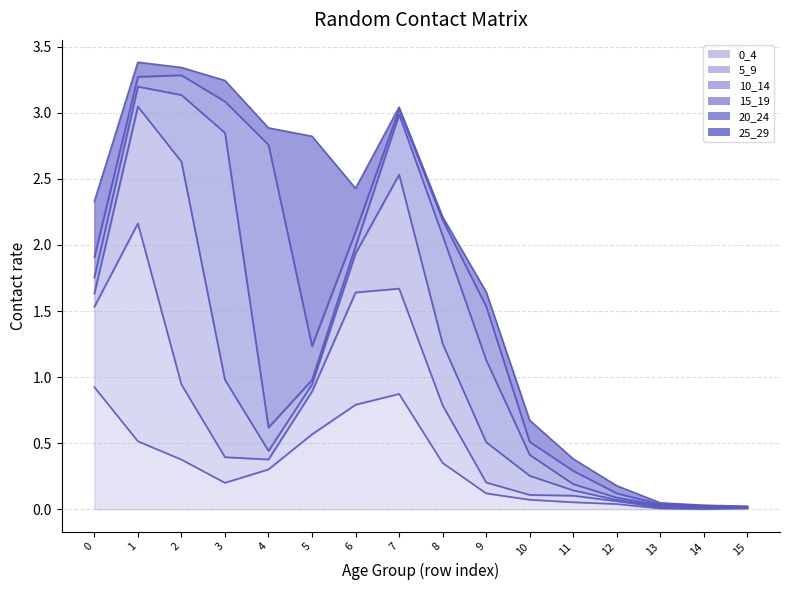

How many interior local peaks does the 20_24 series have?

3